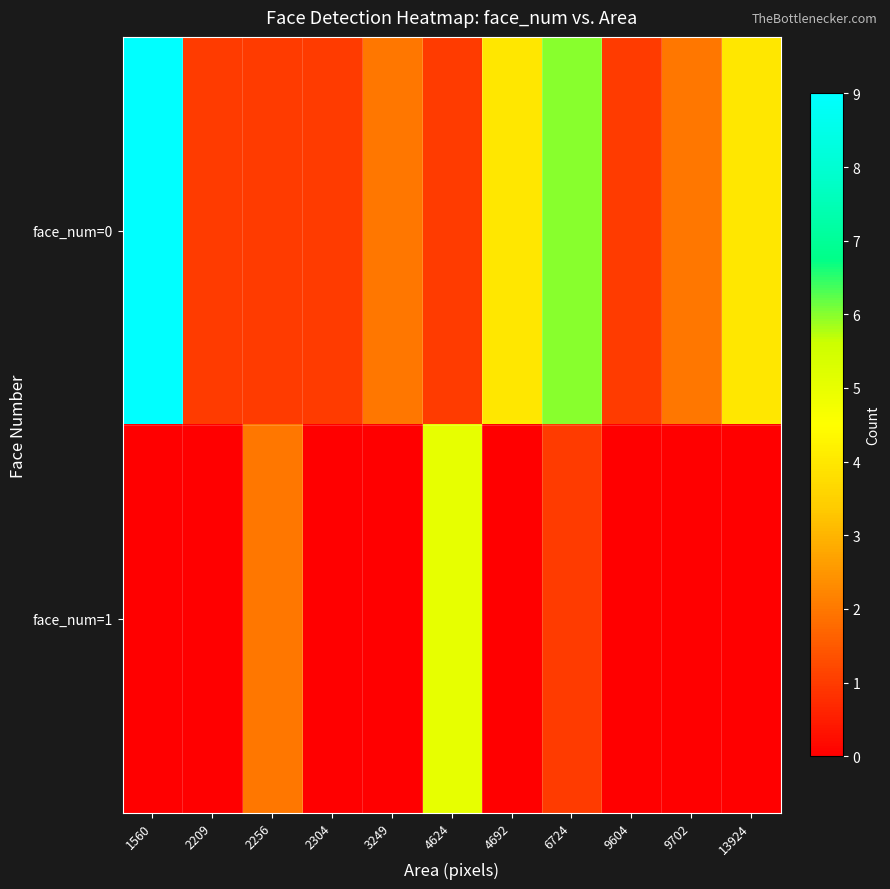

Reading left to right, what are all the values shown in this chart?

face_num=0: 1560=9	2209=1	2256=1	2304=1	3249=2	4624=1	4692=4	6724=6	9604=1	9702=2	13924=4
face_num=1: 1560=0	2209=0	2256=2	2304=0	3249=0	4624=5	4692=0	6724=1	9604=0	9702=0	13924=0